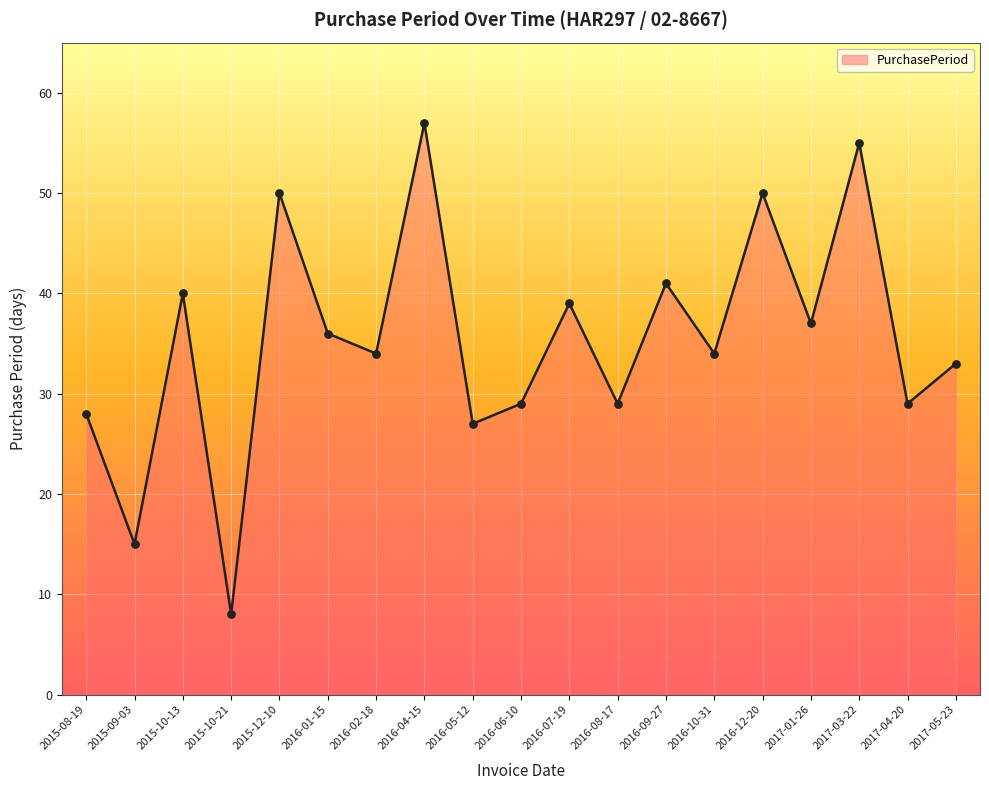

What is the change in value from 2015-10-13 to 2016-12-20?

+10